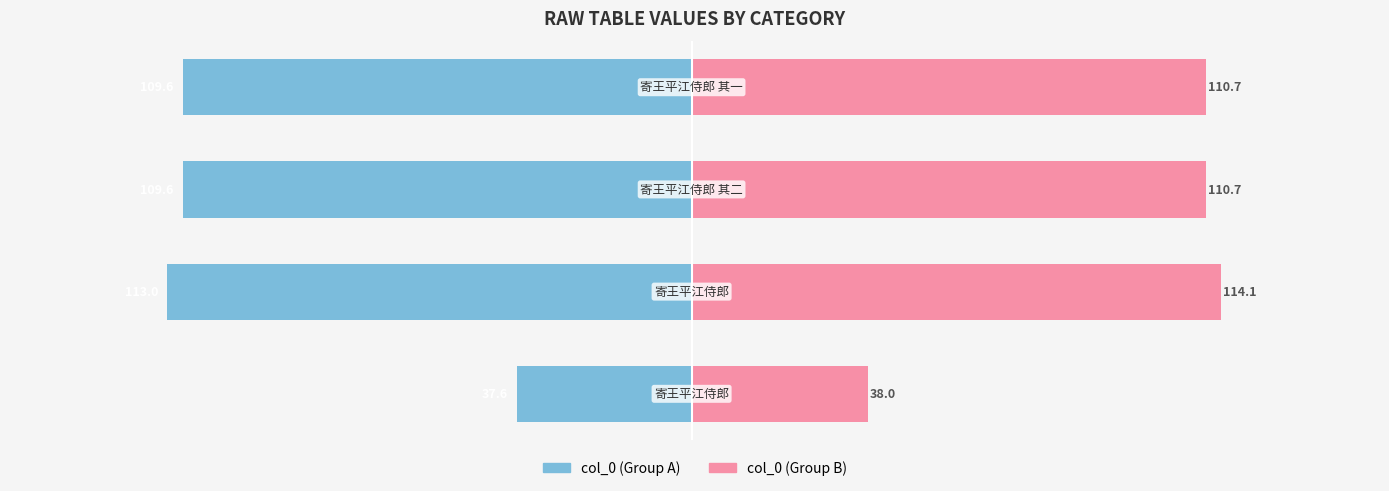

What is the difference between the col_0 (left) values at 1 and 3?

3.3